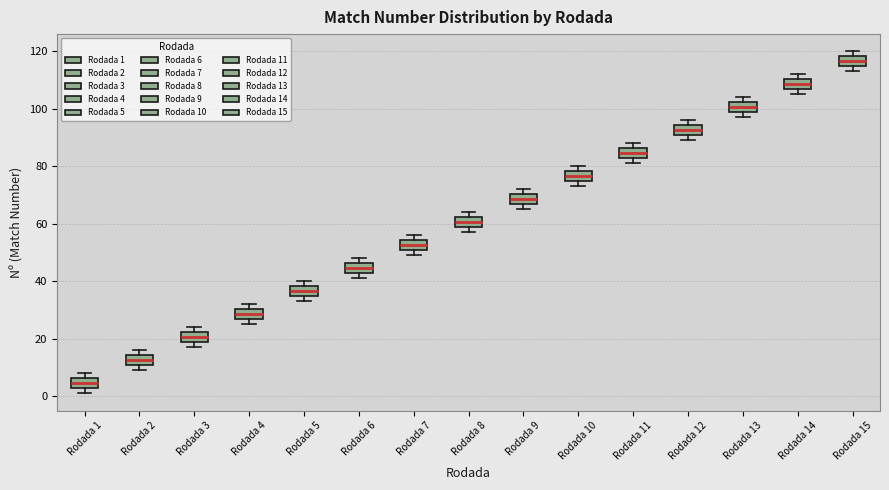

Where does the median line of the box for Rodada 7 sit on the y-axis? The values are not printed on the chart, so give them approximately, as read against the axis.

52